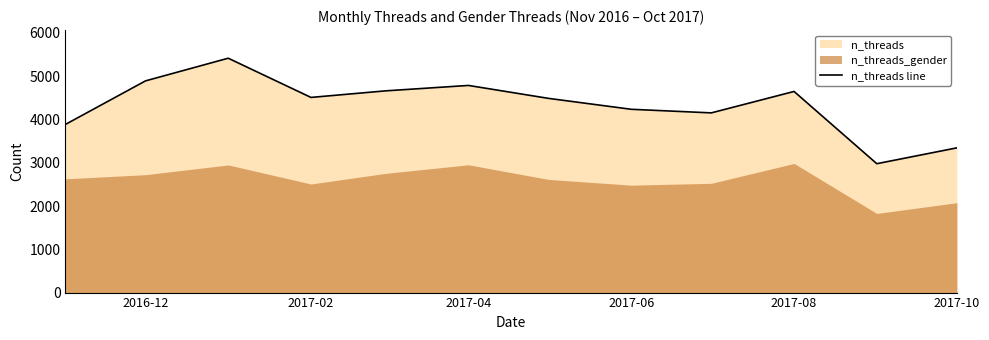

The value of n_threads line at 2017-04 is 7147. True or false?

False